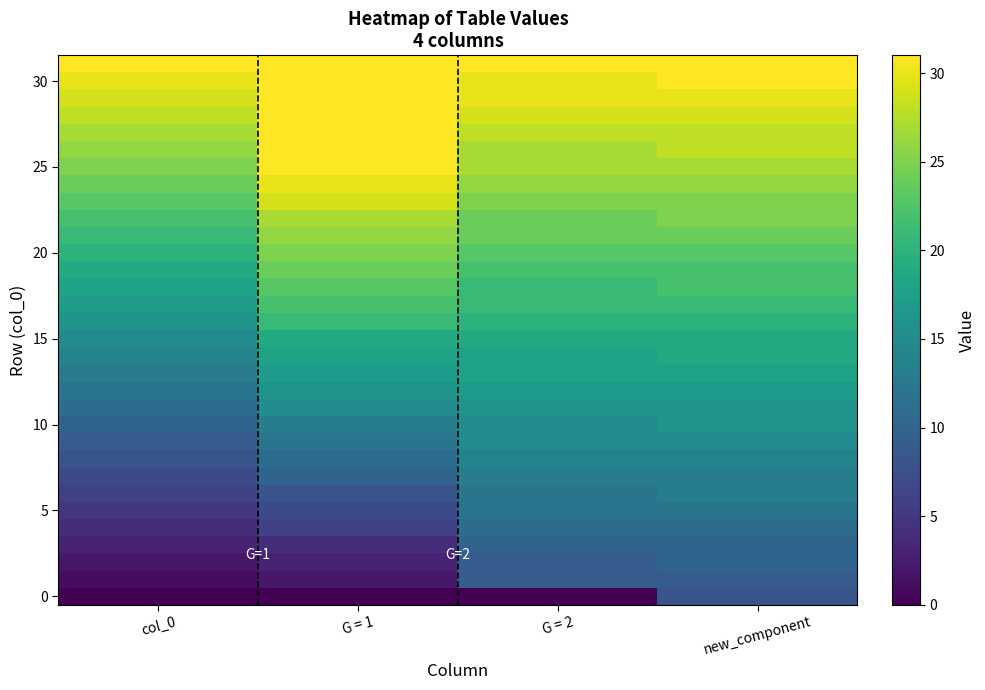

What is the spread (max minus min) of values at G = 1?

31